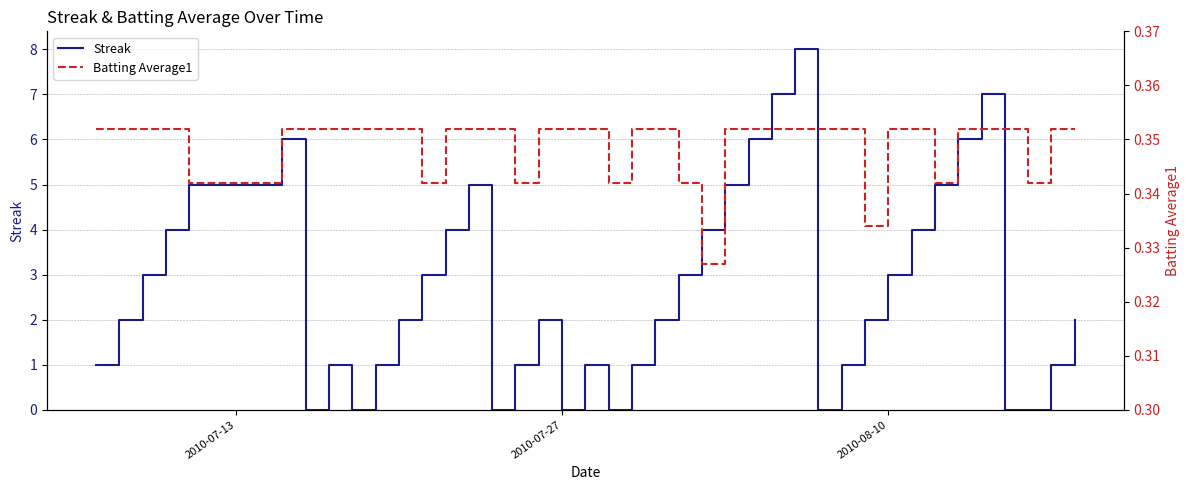

Which series ends up on top after the final intersection of Batting Average1 and Streak?

Streak